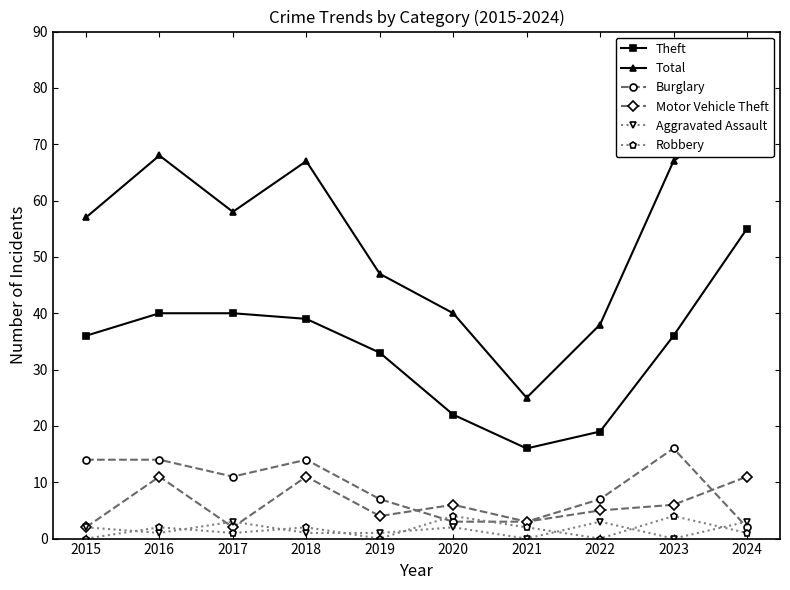

Does the chart display data point markers on the line(s)?

Yes